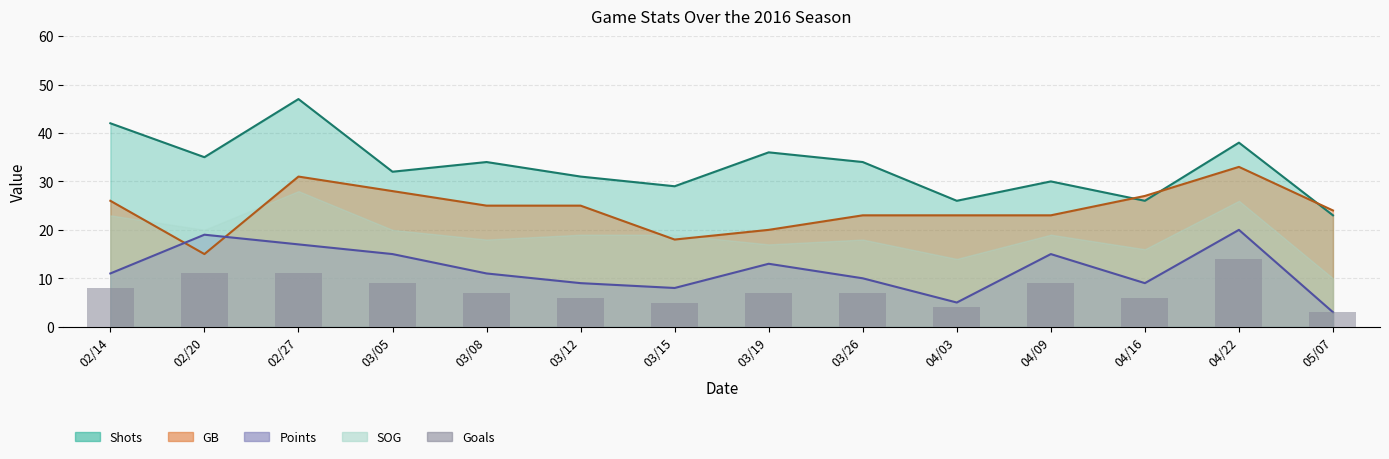

Reading left to right, extract all data points from this chart.

02/14=8	02/20=11	02/27=11	03/05=9	03/08=7	03/12=6	03/15=5	03/19=7	03/26=7	04/03=4	04/09=9	04/16=6	04/22=14	05/07=3